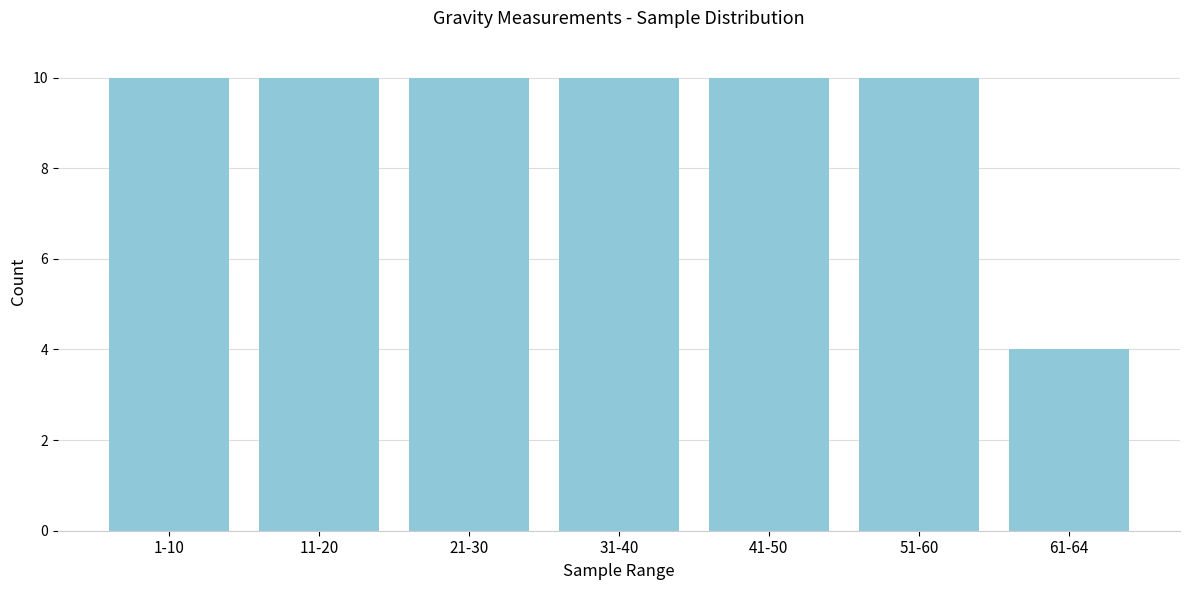

Reading left to right, transcribe all the data shown in this chart.

10	10	10	10	10	10	4